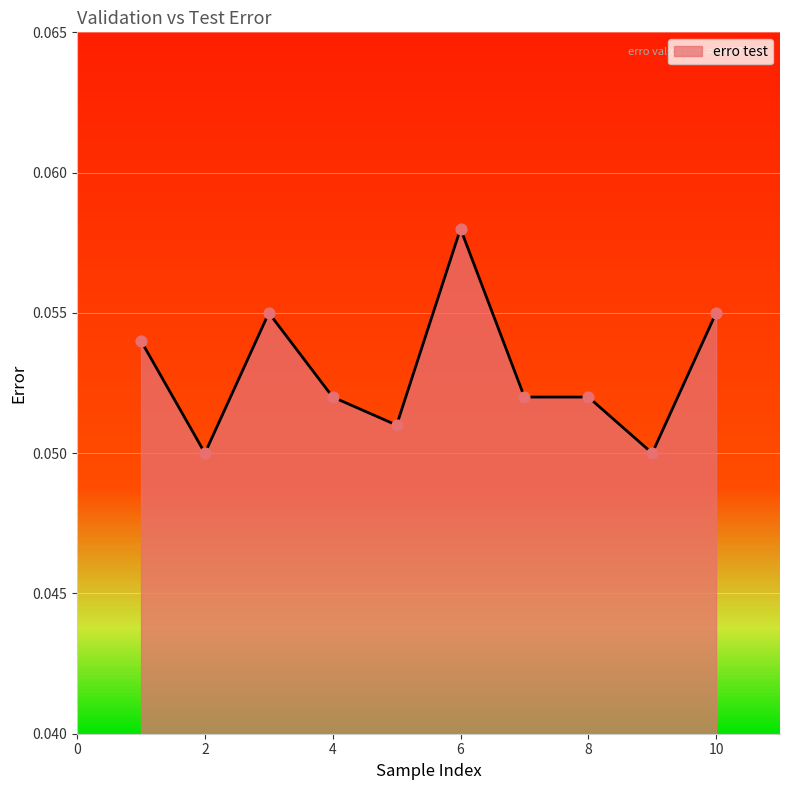

Does the chart have visible grid lines?

Yes